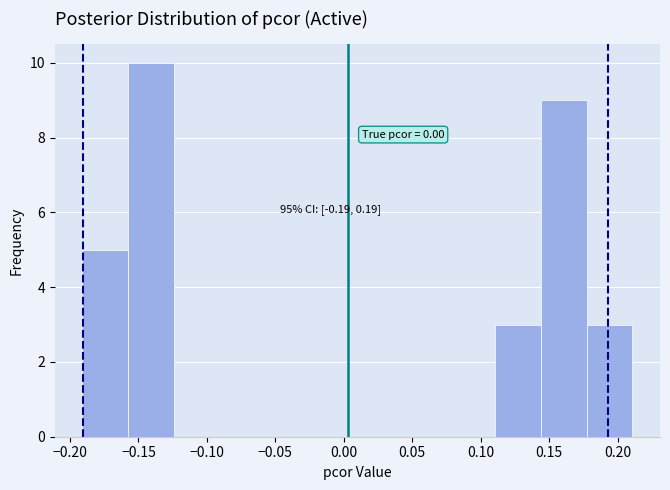

Over which range of the x-axis is the bar tallest?

-0.160 to -0.125